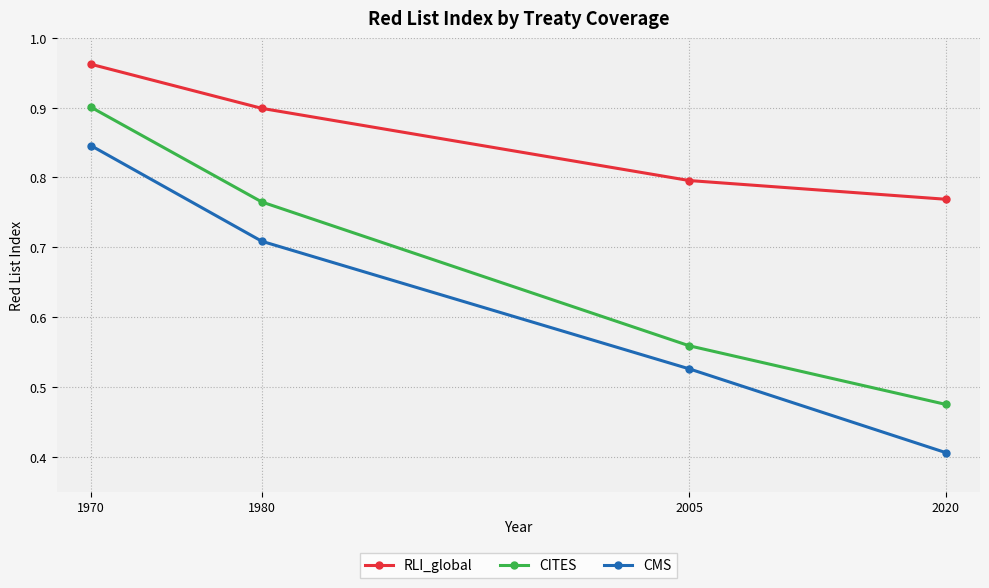

Count the CMS values in the range 0 to 1.

4